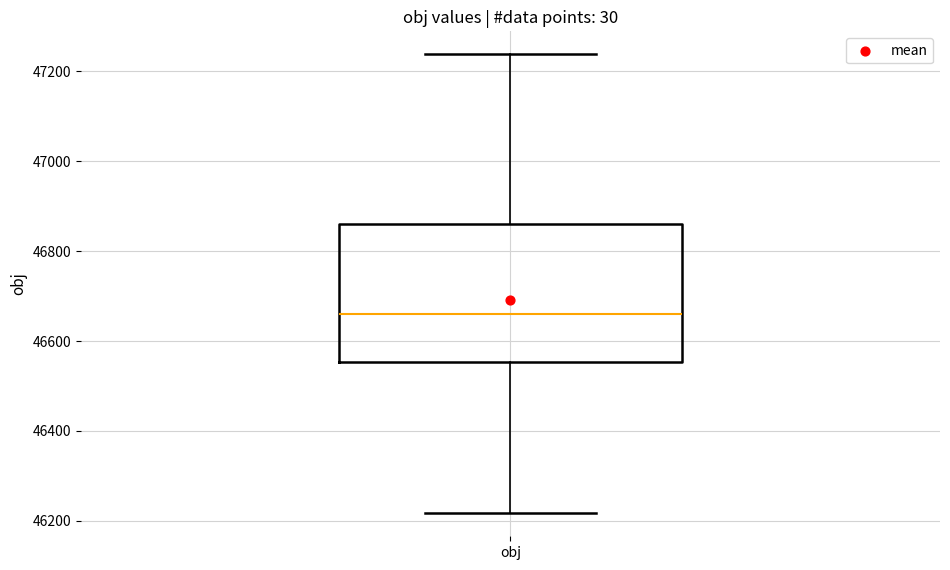

Where does the upper whisker of the box for obj end on the y-axis? The values are not printed on the chart, so give them approximately, as read against the axis.

47240